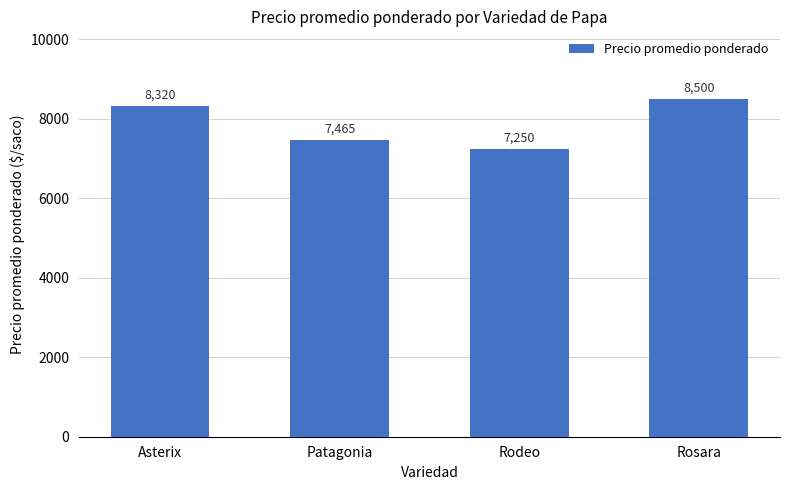

Reading left to right, list all the values displayed in this chart.

8320	7465	7250	8500